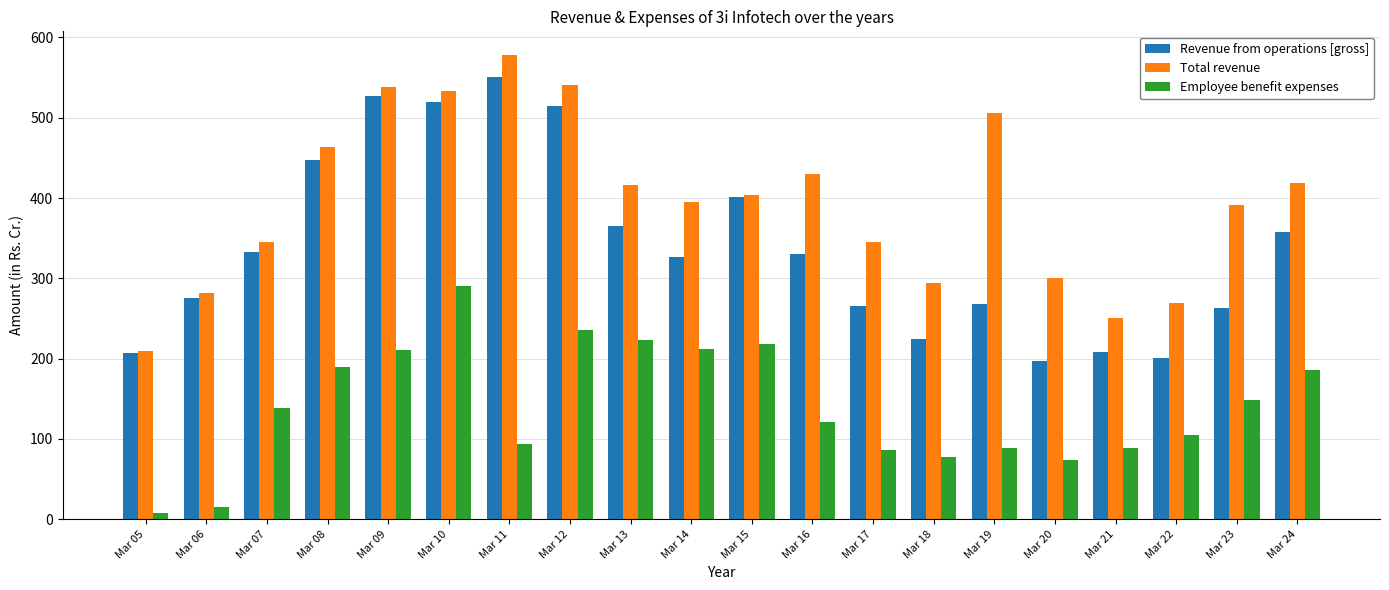

How many data points in Employee benefit expenses are above 137?

10